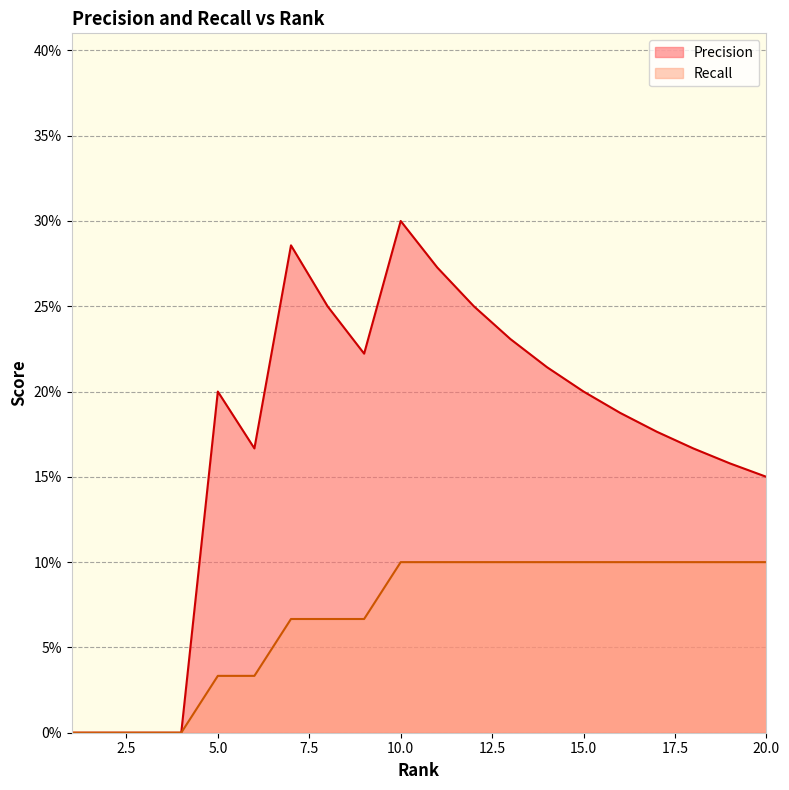

How many lines are shown in the chart?

2